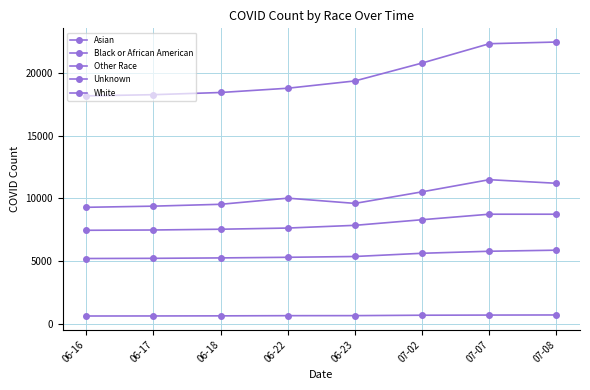

At which label does White first exceed 19349?

07-02